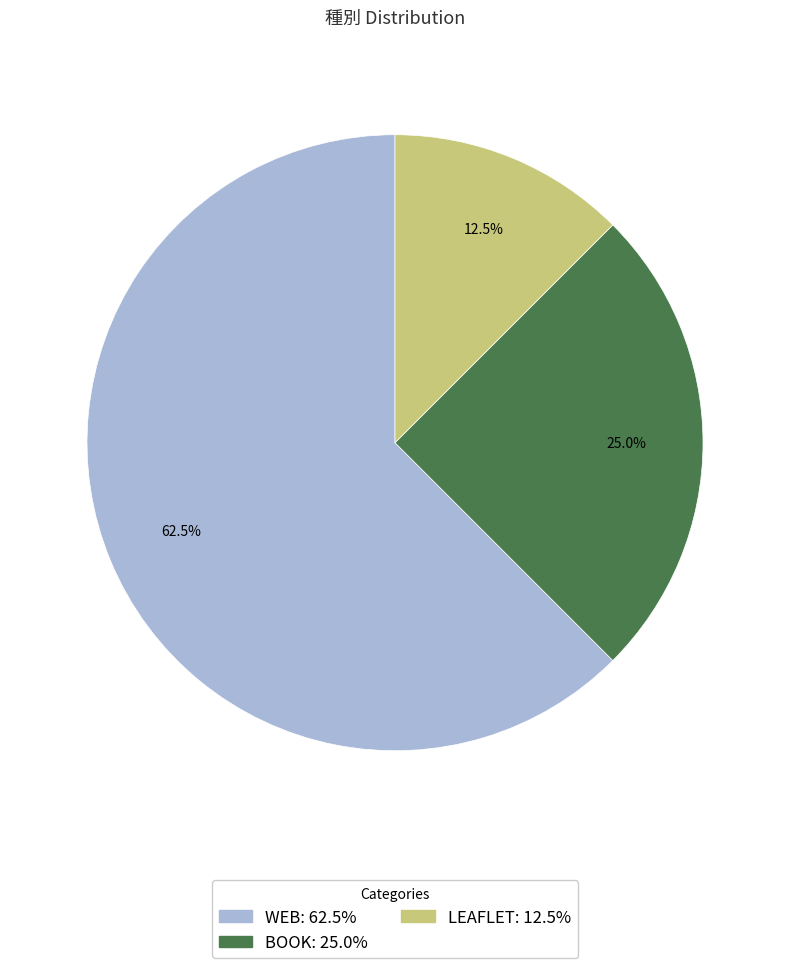

Rank the categories by value from lowest to highest.

leaflet, book, web